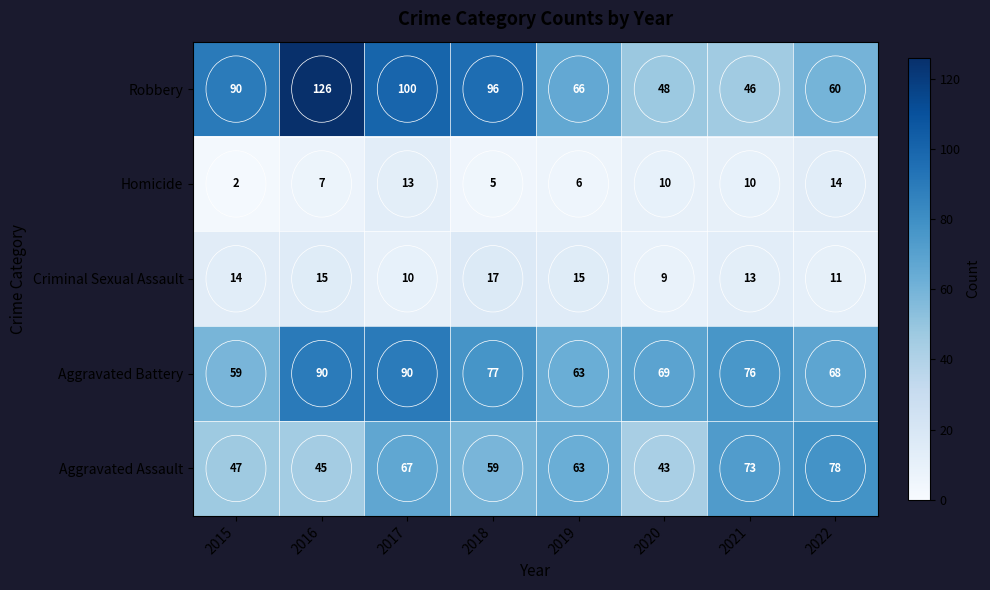

Which series has the widest spread of values?

Robbery